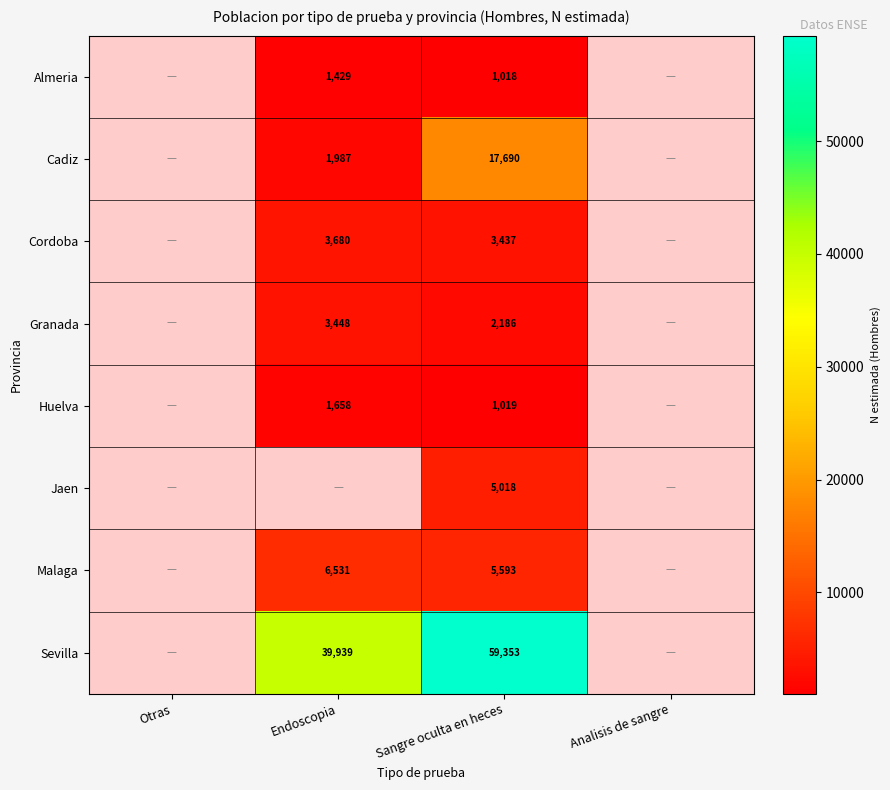

Is the value of Cordoba at Sangre oculta en heces greater than the value of Sevilla at Endoscopia?

No